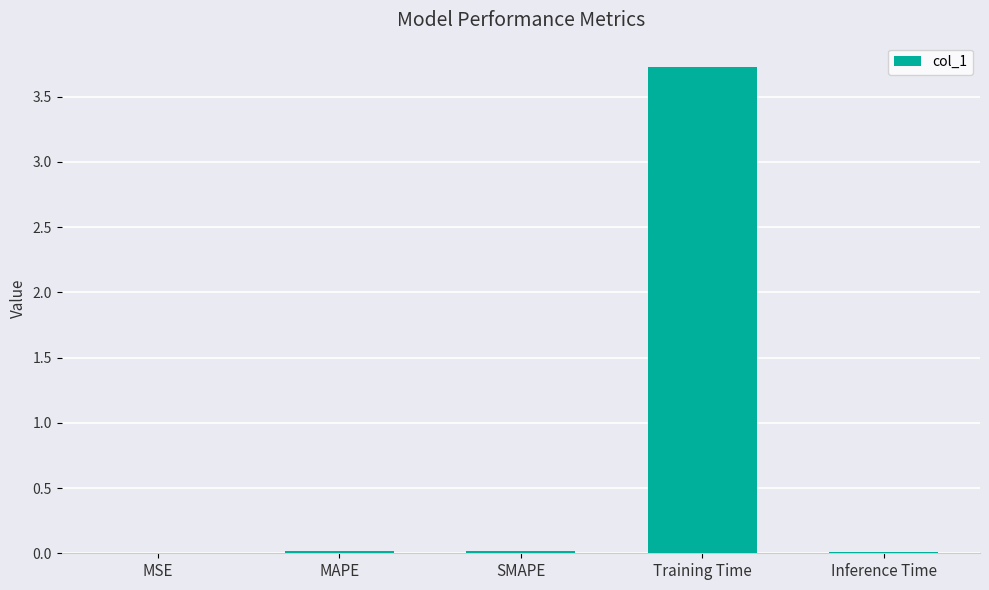

What is the sum of all values?

3.8